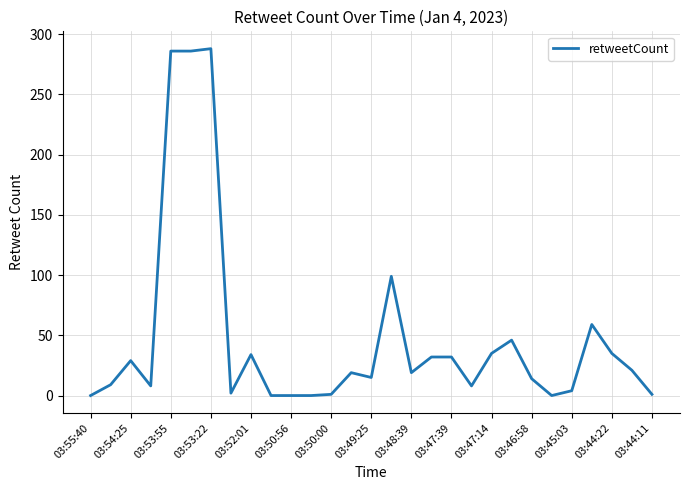

What is the greatest value displayed?

288